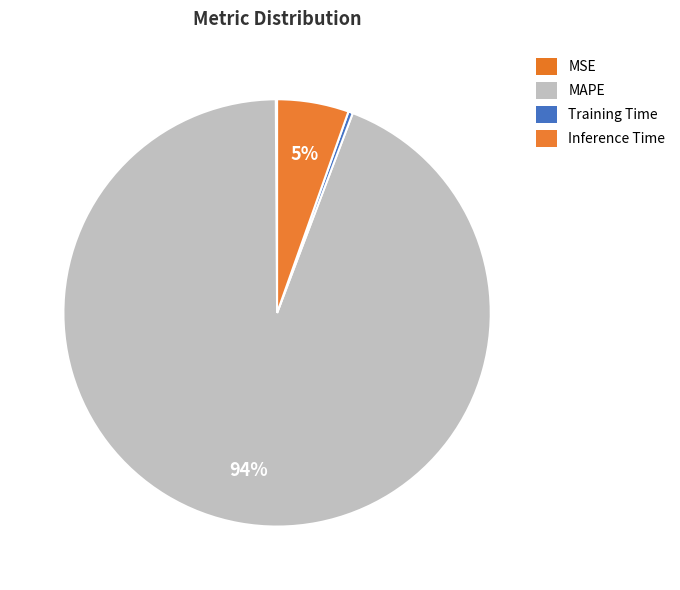

Combined, do MSE and MAPE account for over 50%?

Yes